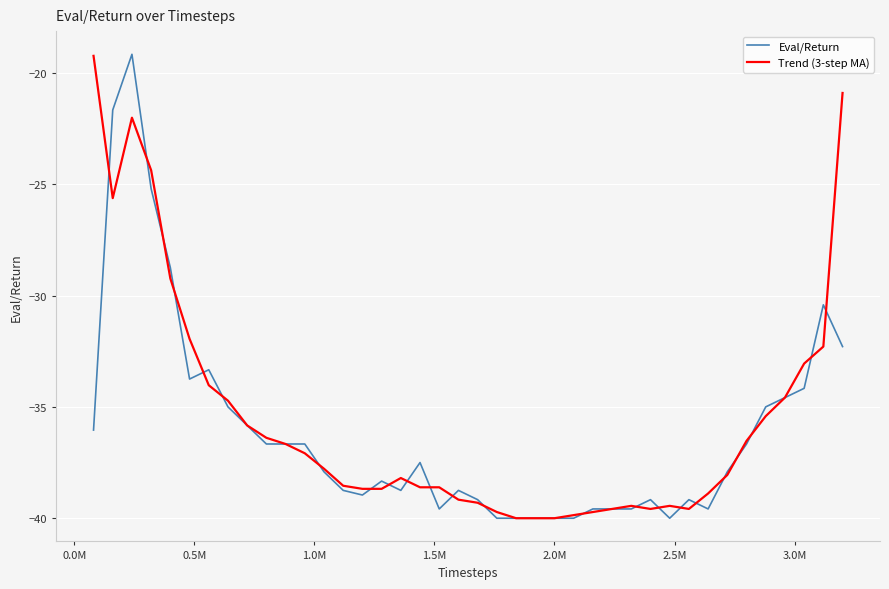

What is the sum of all Eval/Return values?

-1444.2